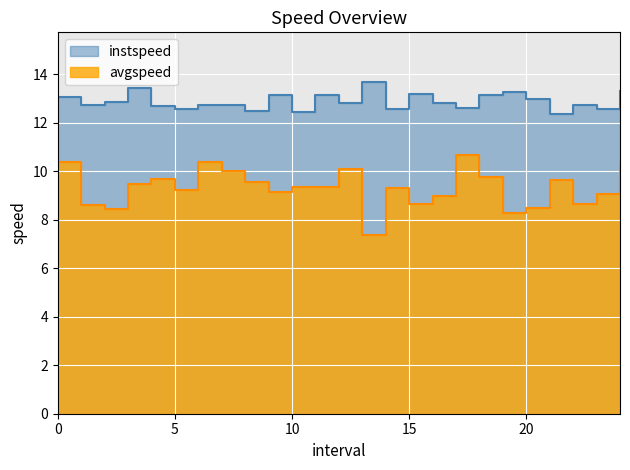

Is the value of avgspeed at 11.0 greater than the value of instspeed at 3.0?

No